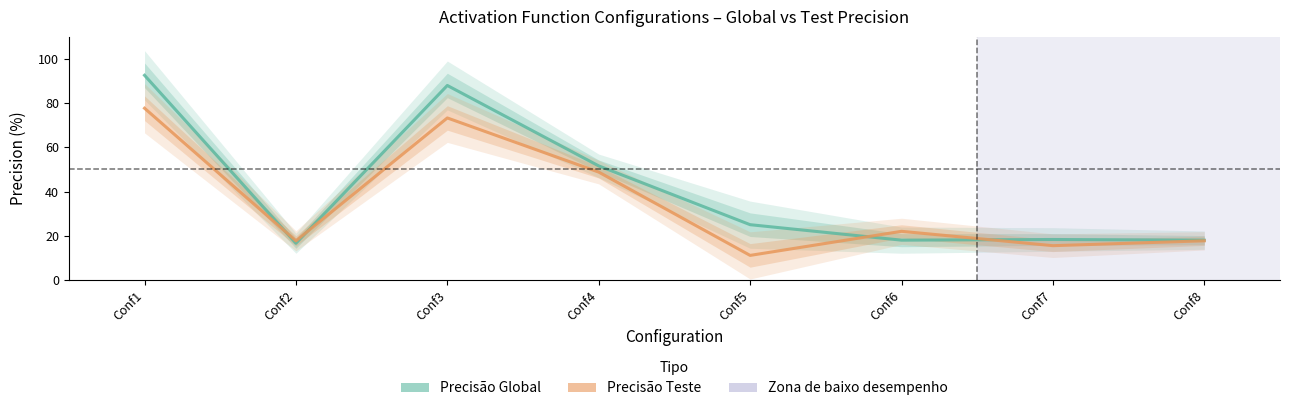

What is the value of the Precisão Teste point at the 6th from the left?

22.0